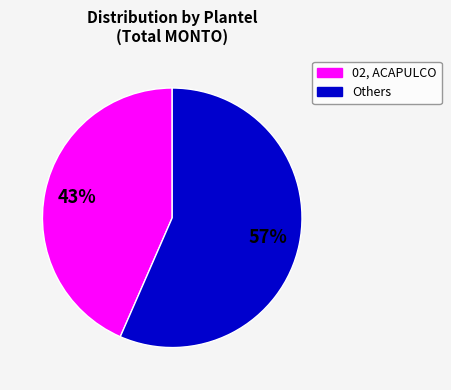

To the nearest percent, what is the average slice percentage?

50%